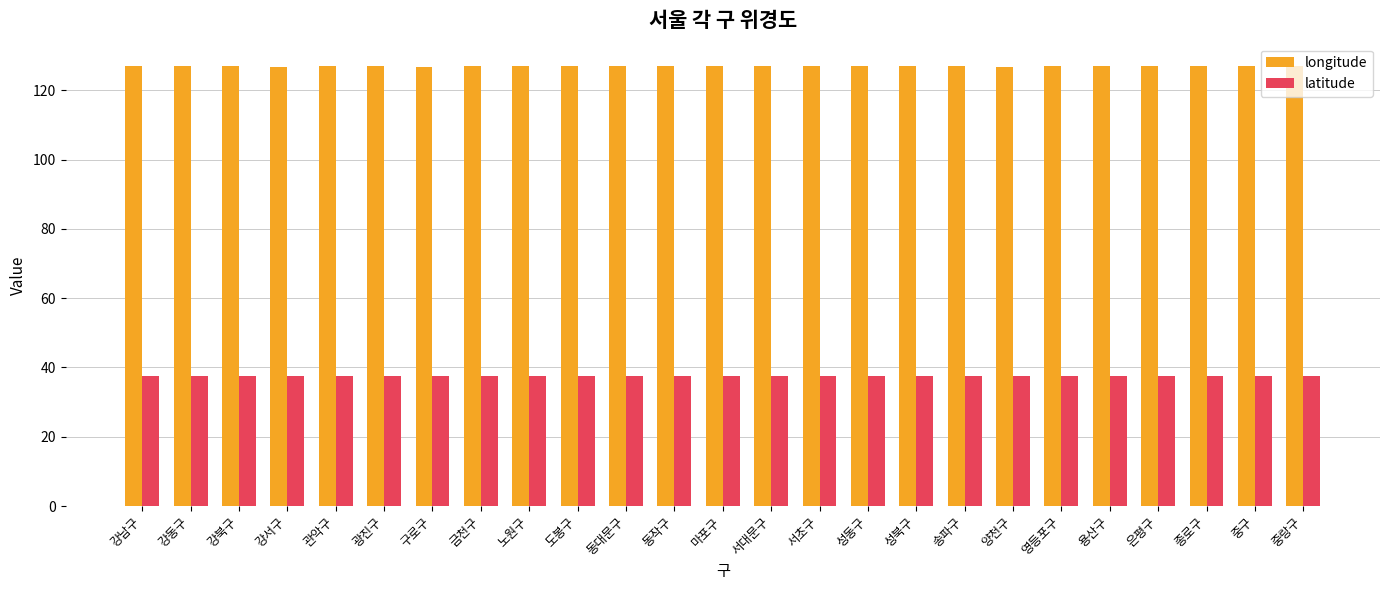

Rank the series by their maximum value, from lowest to highest.

latitude, longitude